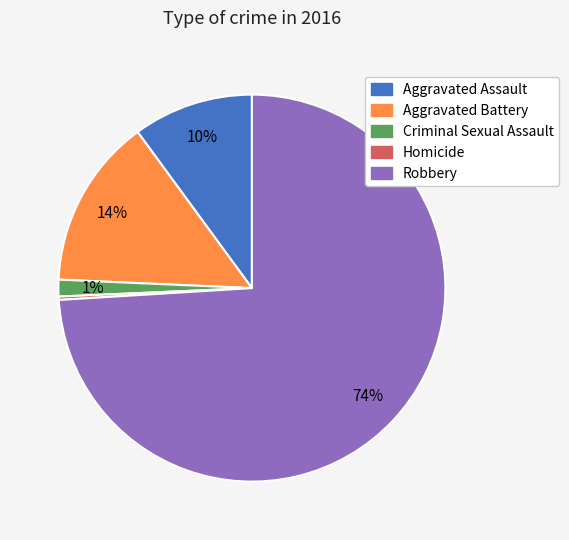

What is the largest slice in the pie chart?

Robbery